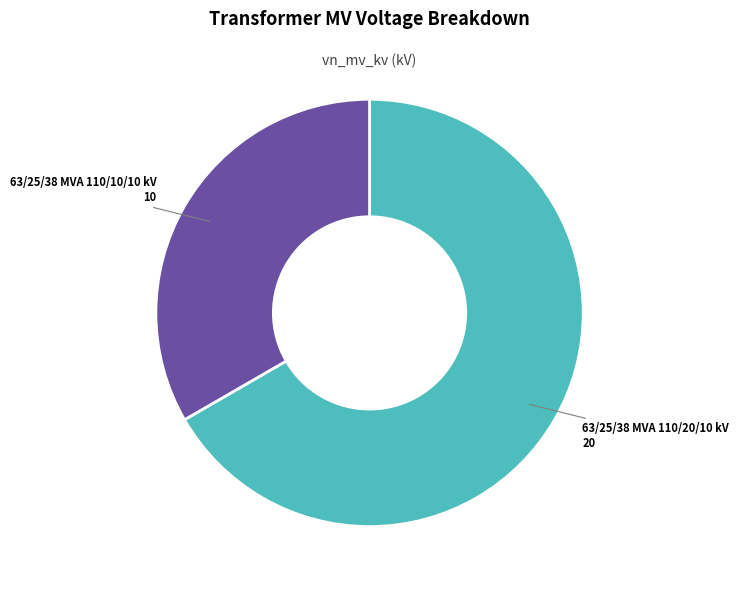

How many slices are in this pie chart?

2